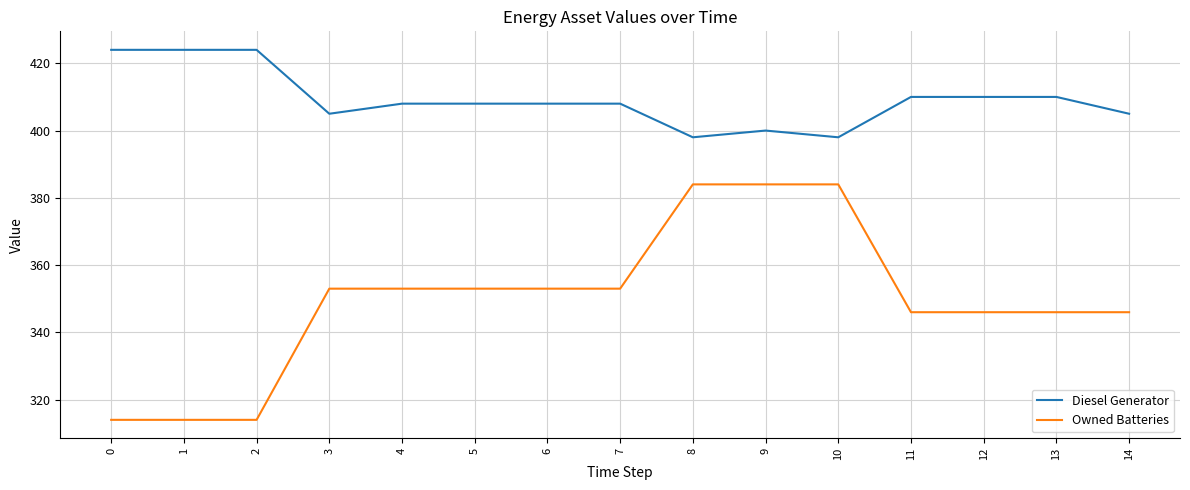

What is the lowest value of the Owned Batteries series?

314